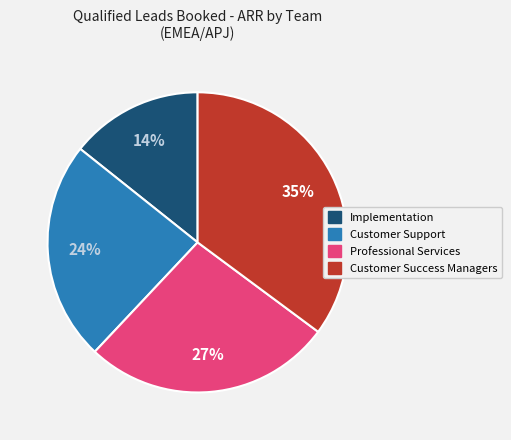

To the nearest percent, what is the average slice percentage?

25%